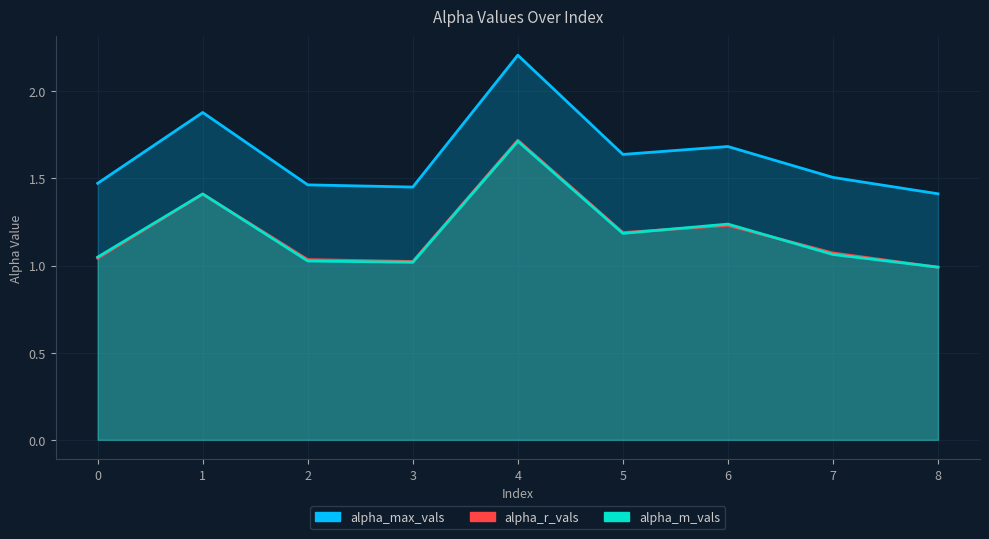

True or false: alpha_r_vals and alpha_max_vals cross at least once.

False